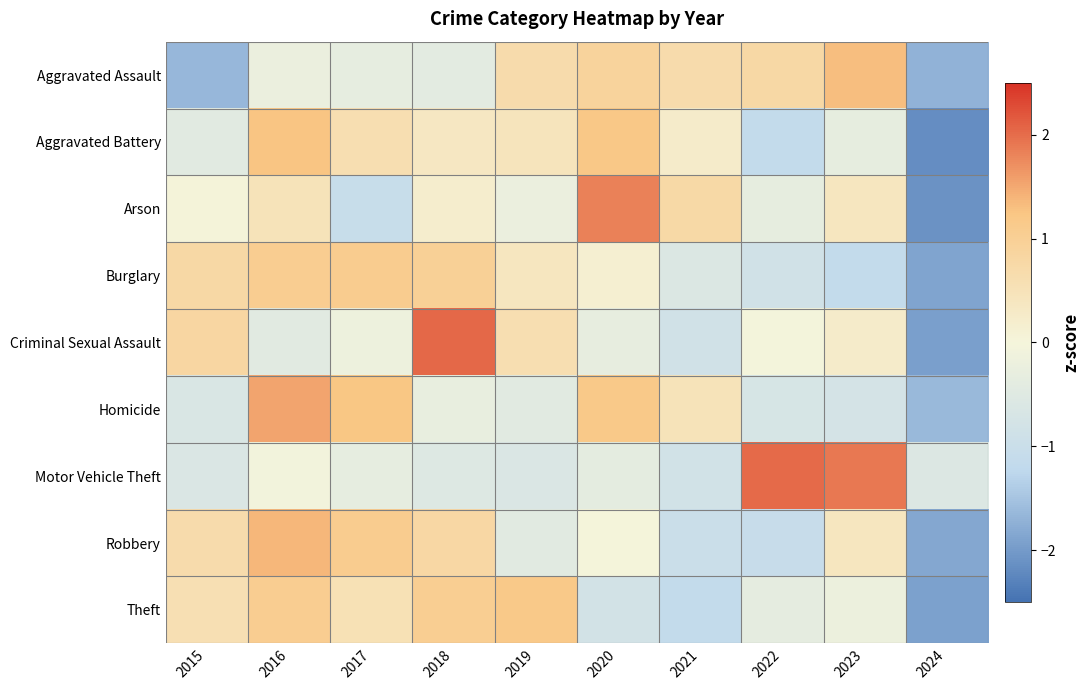

Count the number of data series in this chart.

9